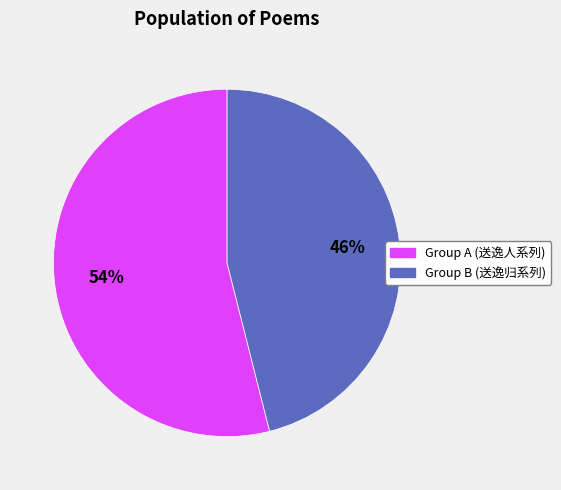

Count the number of slices in the pie.

2